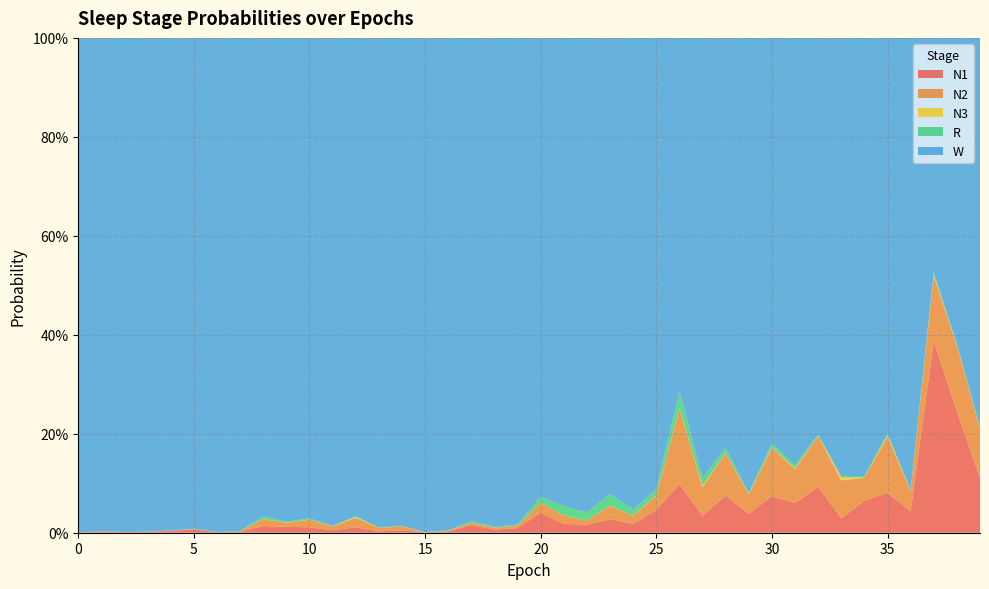

Reading left to right, what are all the values shown in this chart?

N1: 0.0	0.0	0.0	0.0	0.0	0.0	0.0	0.0	0.0	0.0	0.0	0.0	0.0	0.0	0.0	0.0	0.0	0.0	0.0	0.0	0.0	0.0	0.0	0.0	0.0	0.0	0.1	0.0	0.1	0.0	0.1	0.1	0.1	0.0	0.1	0.1	0.0	0.4	0.2	0.1
N2: 0.0	0.0	0.0	0.0	0.0	0.0	0.0	0.0	0.0	0.0	0.0	0.0	0.0	0.0	0.0	0.0	0.0	0.0	0.0	0.0	0.0	0.0	0.0	0.0	0.0	0.0	0.2	0.1	0.1	0.0	0.1	0.1	0.1	0.1	0.0	0.1	0.0	0.1	0.1	0.1
N3: 0.0	0.0	0.0	0.0	0.0	0.0	0.0	0.0	0.0	0.0	0.0	0.0	0.0	0.0	0.0	0.0	0.0	0.0	0.0	0.0	0.0	0.0	0.0	0.0	0.0	0.0	0.0	0.0	0.0	0.0	0.0	0.0	0.0	0.0	0.0	0.0	0.0	0.0	0.0	0.0
R: 0.0	0.0	0.0	0.0	0.0	0.0	0.0	0.0	0.0	0.0	0.0	0.0	0.0	0.0	0.0	0.0	0.0	0.0	0.0	0.0	0.0	0.0	0.0	0.0	0.0	0.0	0.0	0.0	0.0	0.0	0.0	0.0	0.0	0.0	0.0	0.0	0.0	0.0	0.0	0.0
W: 1.0	1.0	1.0	1.0	1.0	1.0	1.0	1.0	1.0	1.0	1.0	1.0	1.0	1.0	1.0	1.0	1.0	1.0	1.0	1.0	0.9	0.9	1.0	0.9	1.0	0.9	0.7	0.9	0.8	0.9	0.8	0.9	0.8	0.9	0.9	0.8	0.9	0.5	0.6	0.8